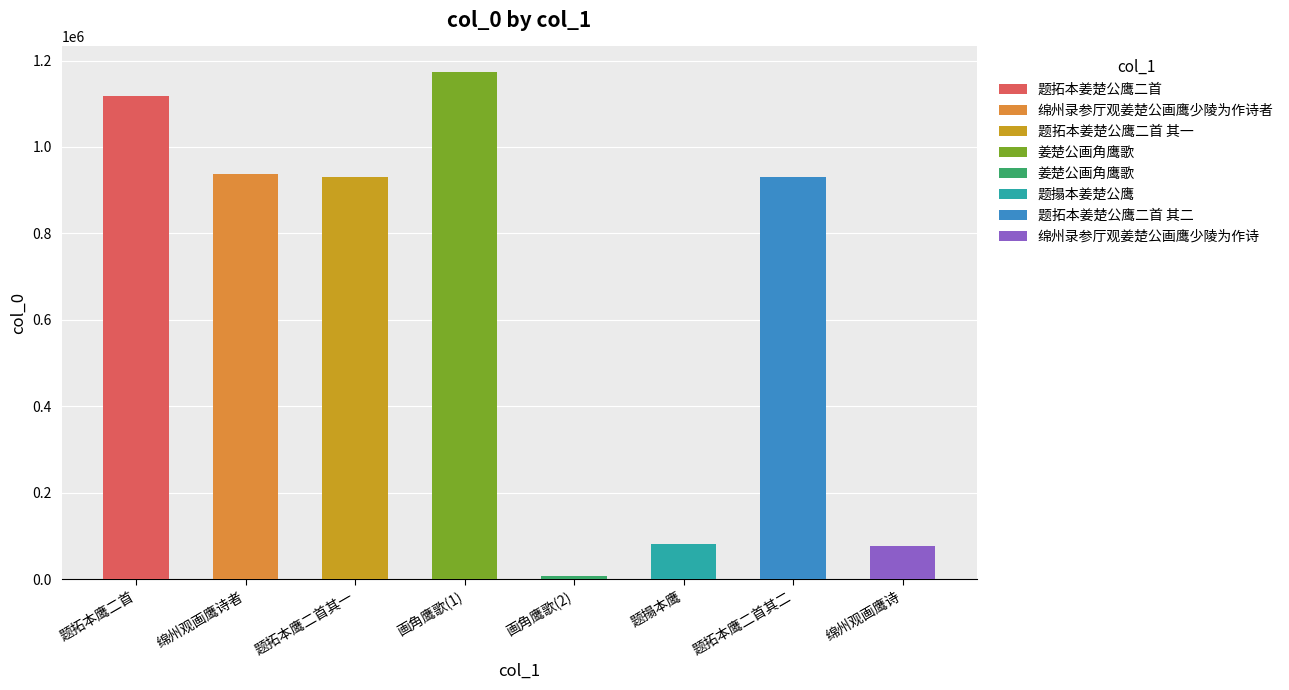

What is the difference between the values at 题拓本姜楚公鹰二首 其一 and 姜楚公画角鹰歌?

243536